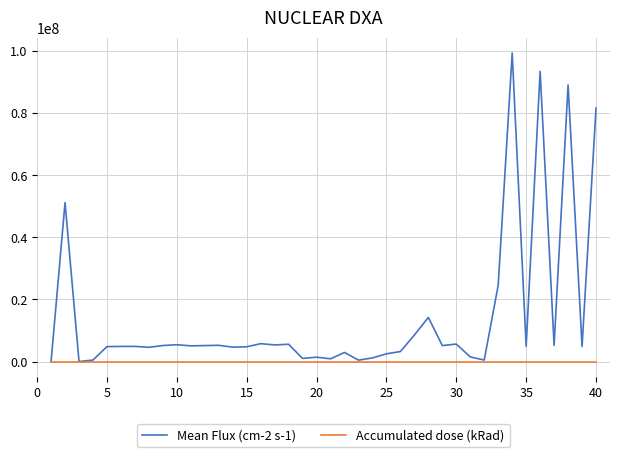

Which series has the largest range (max minus min)?

Mean Flux (cm-2 s-1)